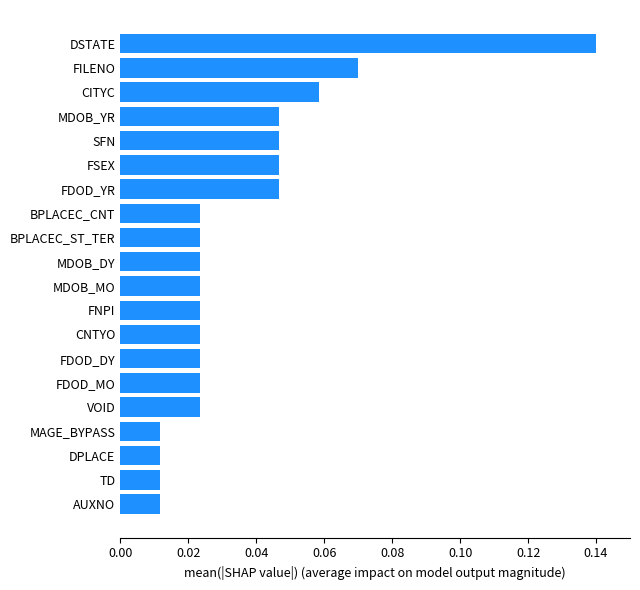

Which category has the highest value across all series?

DSTATE